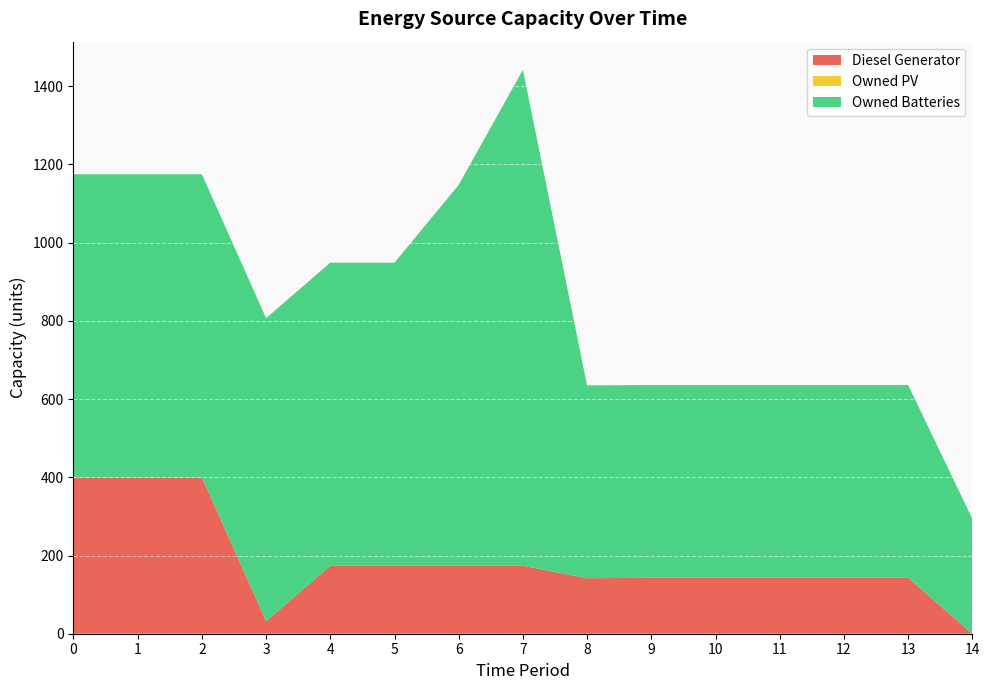

Reading left to right, what are all the values shown in this chart?

Diesel Generator: 0=400	1=400	2=400	3=32	4=174	5=174	6=174	7=174	8=142	9=143	10=143	11=143	12=143	13=143	14=0
Owned PV: 0=0	1=0	2=0	3=0	4=0	5=0	6=0	7=0	8=0	9=0	10=0	11=0	12=0	13=0	14=0
Owned Batteries: 0=775	1=775	2=775	3=775	4=775	5=775	6=974	7=1268	8=493	9=493	10=493	11=493	12=493	13=493	14=294